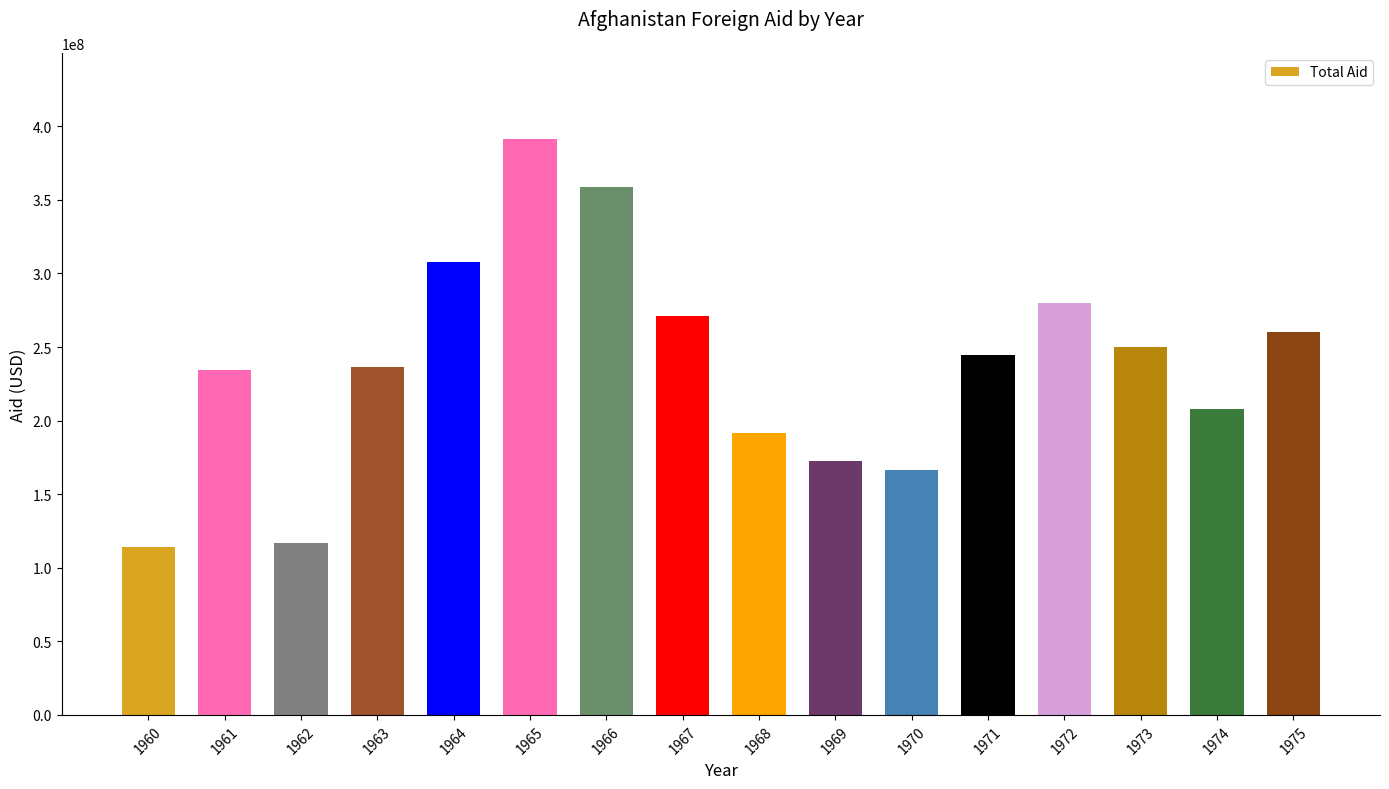

What is the greatest value displayed?

391260000